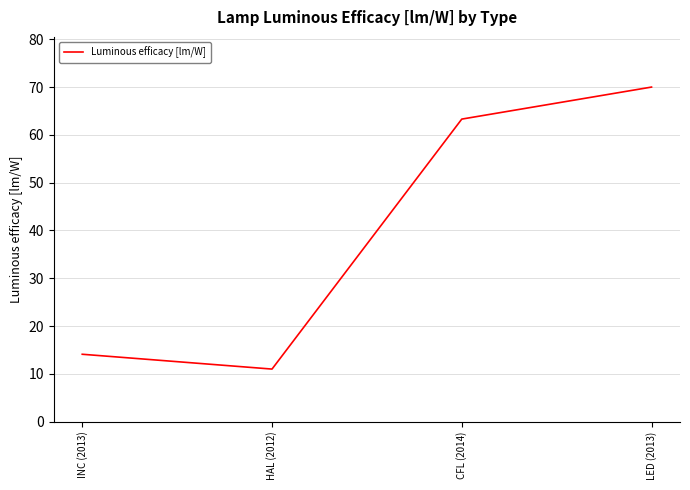

What position from the left is INC (2013)?

1